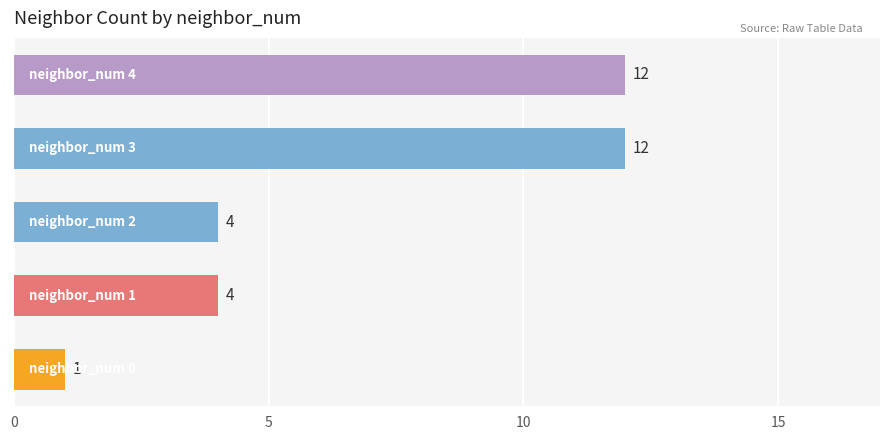

What is the difference between the maximum and minimum values?

11